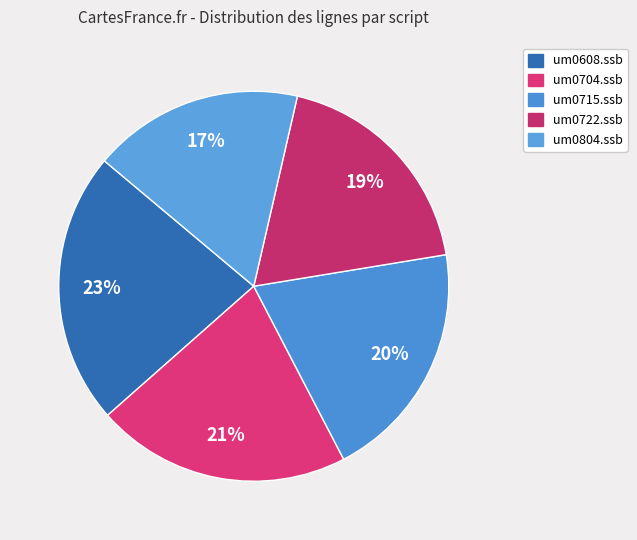

What percentage is the um0715.ssb slice, to the nearest percent?

20%